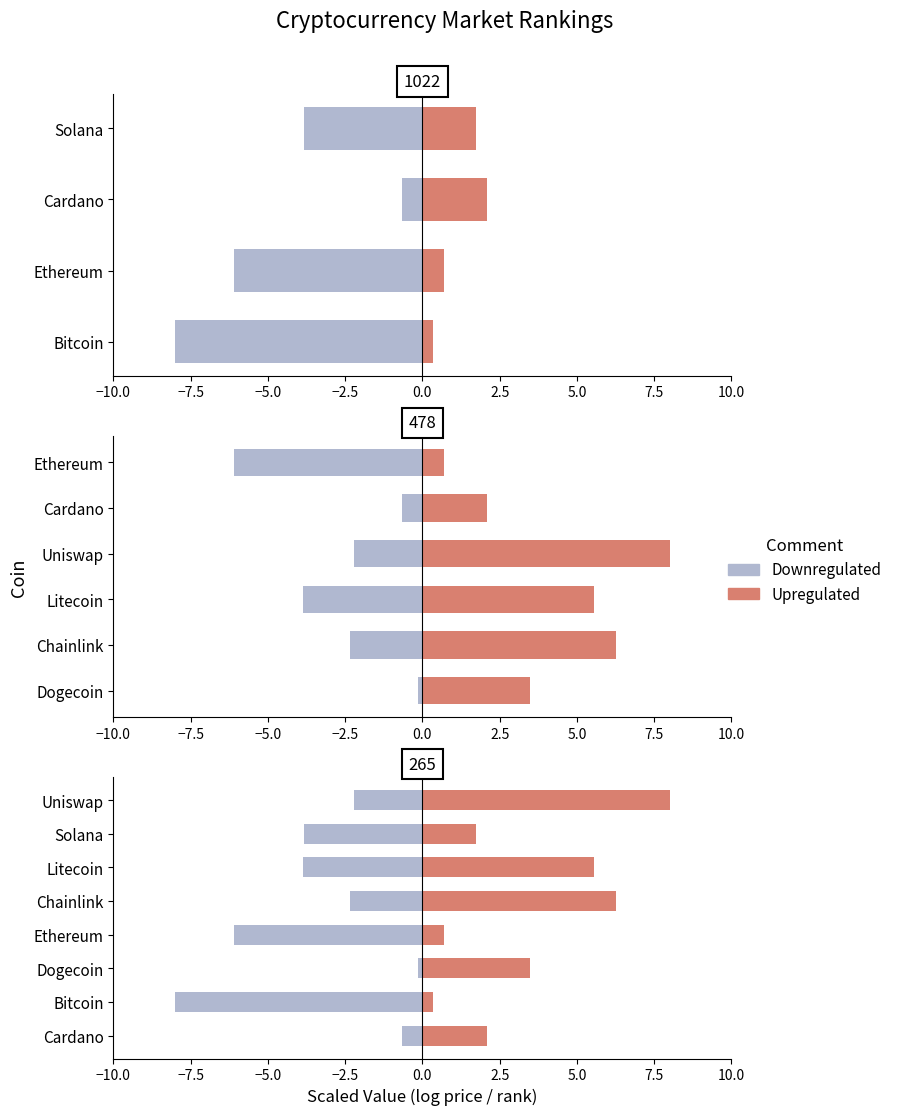

How many data points in Downregulated are less than -2?

6